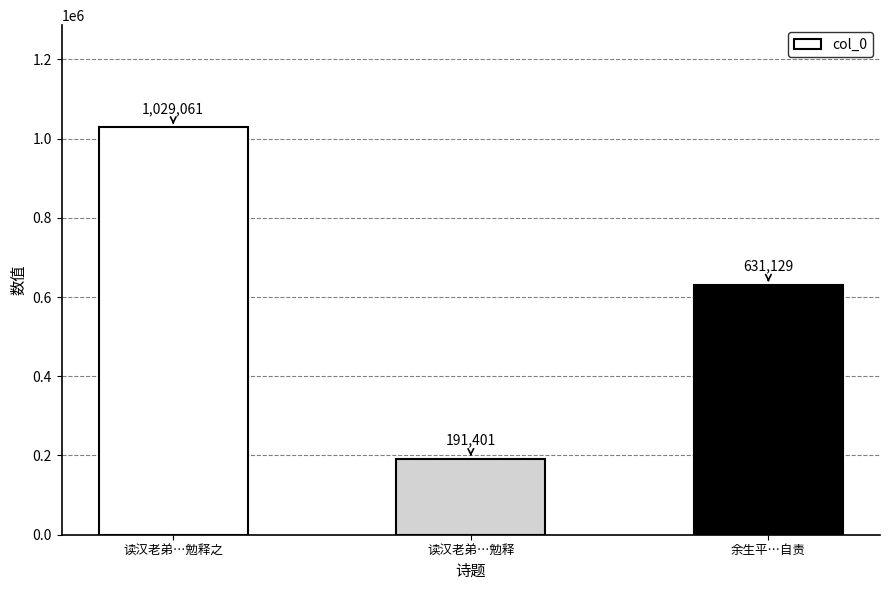

How many values are between 191401 and 1029061?

3